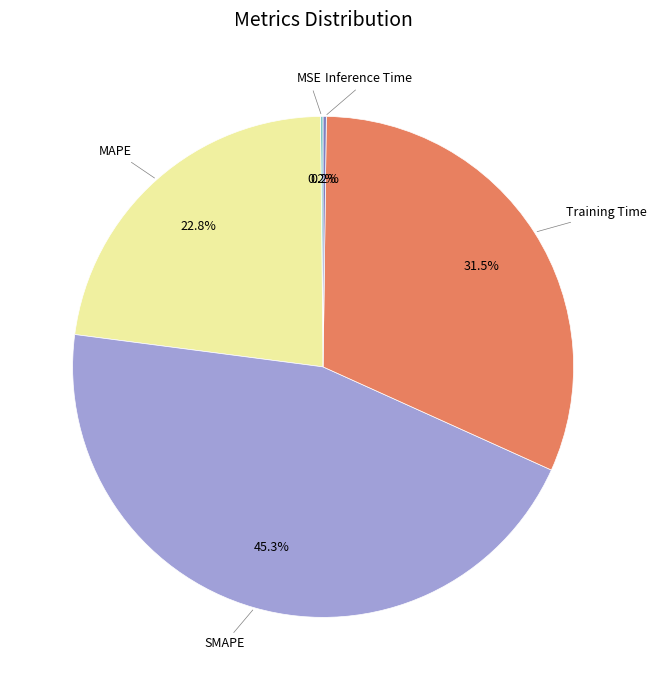

Does any single category account for the majority?

No